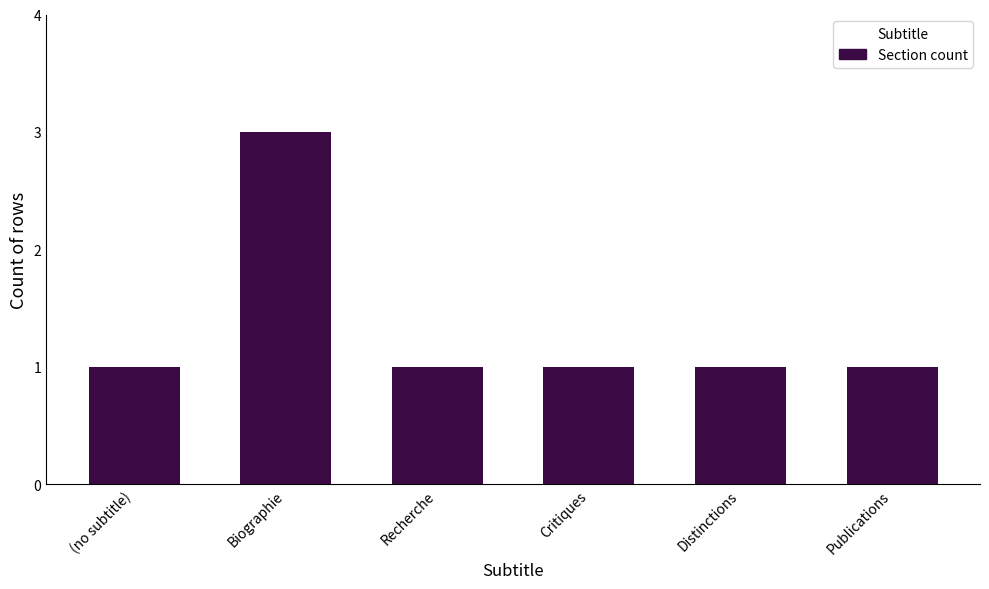

What is the ratio of the value at (no subtitle) to the value at Publications?

1.0